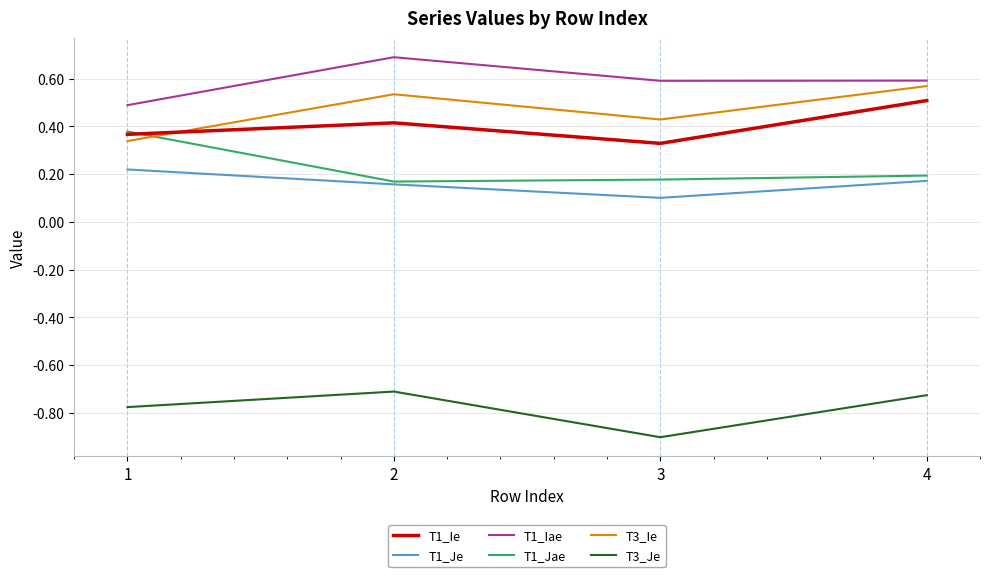

In T1_Iae, how many points are higher than both neighbors (excluding endpoints)?

1